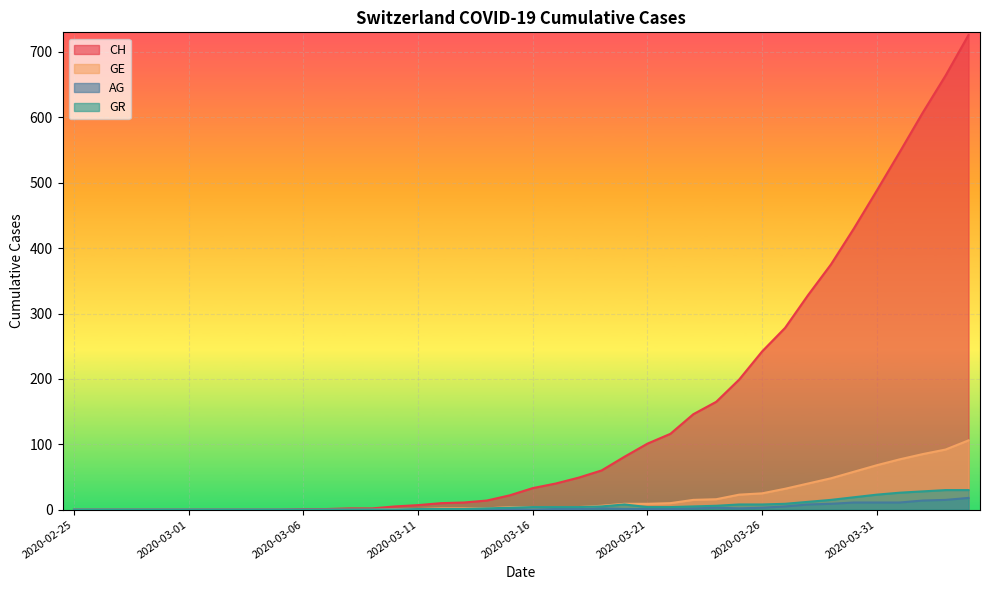

What is the difference between the maximum and minimum values in the AG series?

18